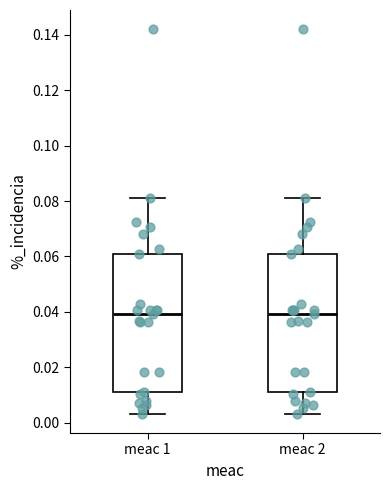

Reading left to right, read every box against the y-axis: the position of its median line, the range the box covers, and the ends of its whiskers. The values are not printed on the chart, so give them approximately, as read against the axis.

meac 1: median 0.040, box 0.010 to 0.060, whiskers 0.004 to 0.082
meac 2: median 0.040, box 0.010 to 0.060, whiskers 0.004 to 0.082